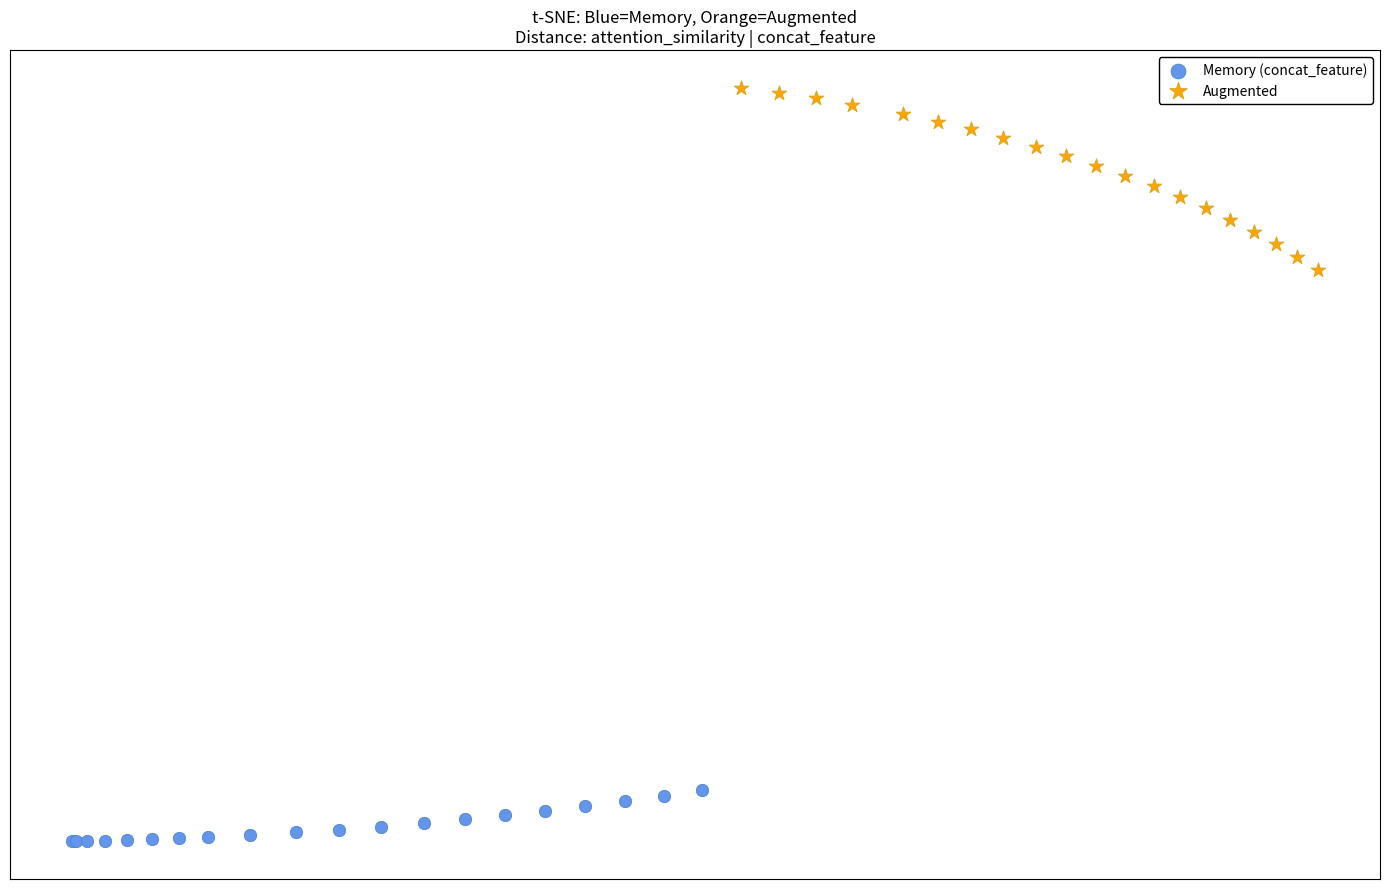

Which series reaches the maximum Y coordinate?

Augmented